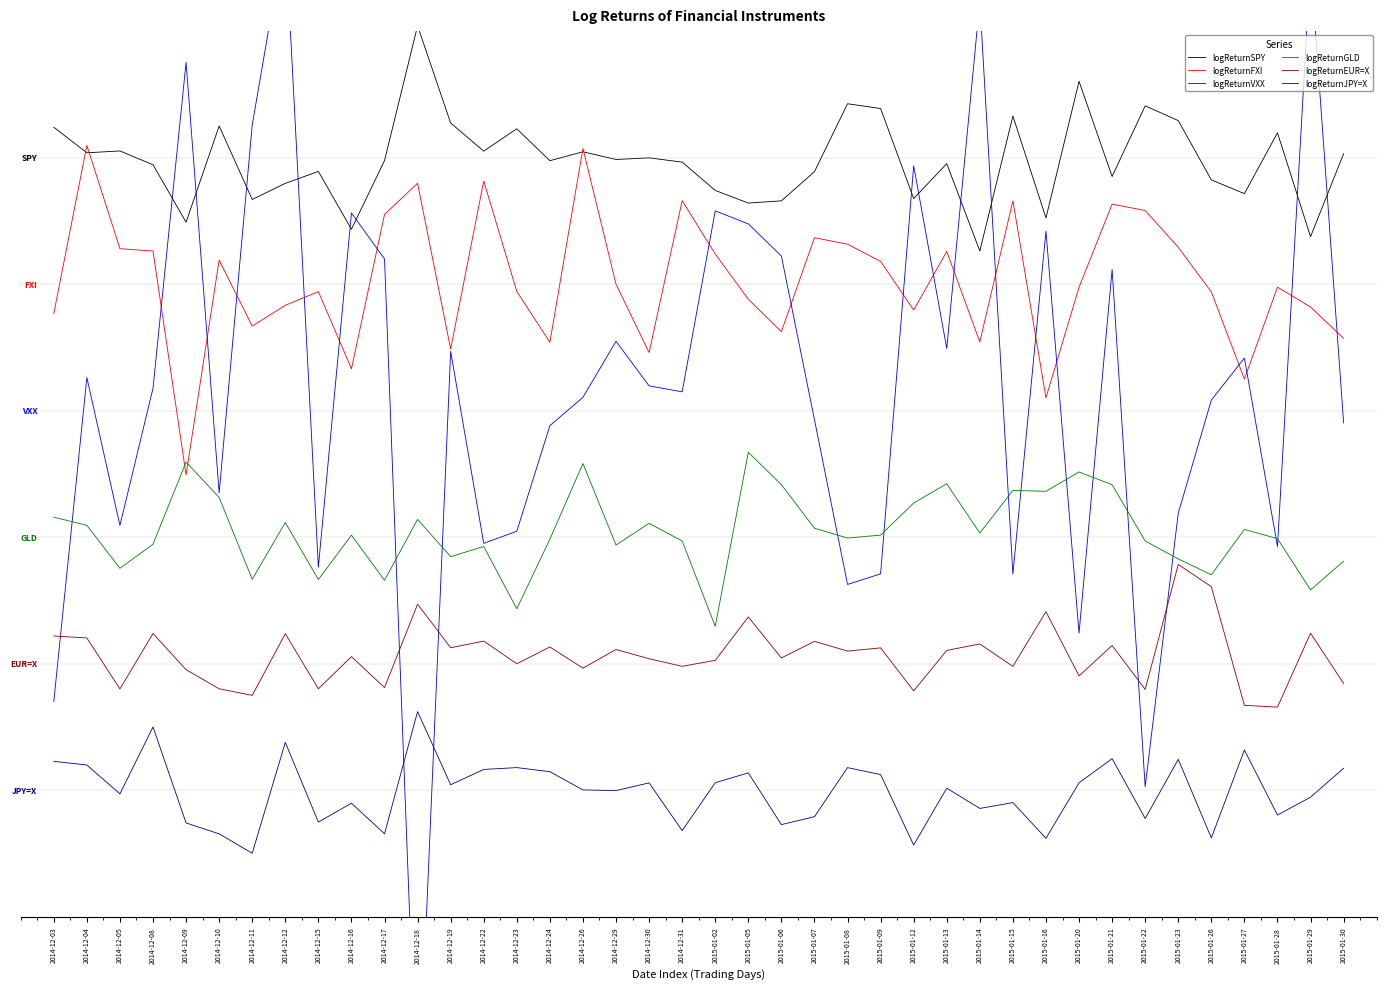

How many series are shown in this chart?

6